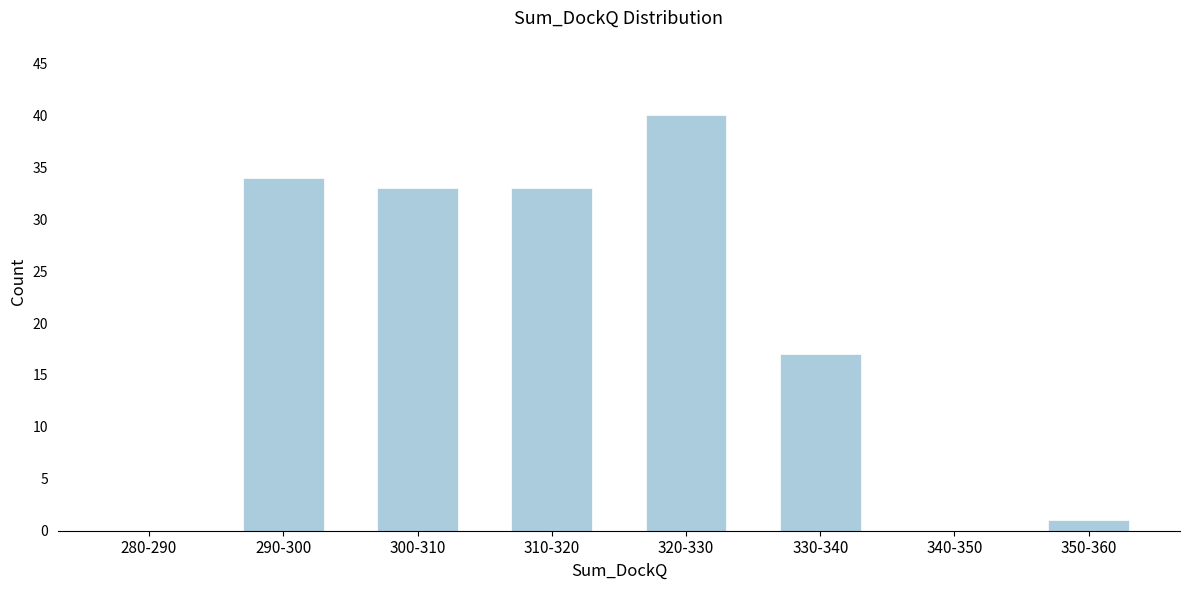

Reading left to right, what are all the values shown in this chart?

280-290=0	290-300=34	300-310=33	310-320=33	320-330=40	330-340=17	340-350=0	350-360=1